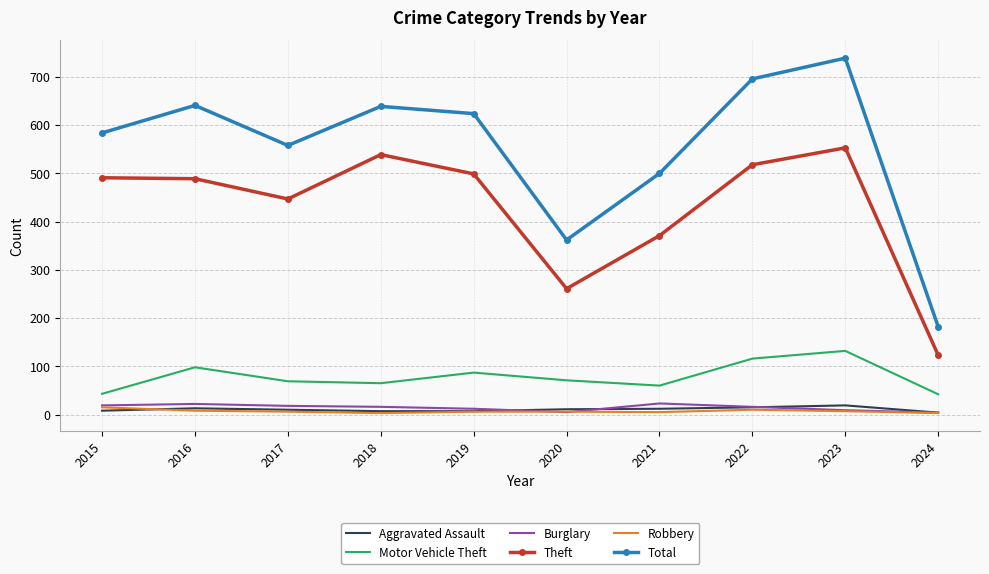

True or false: Motor Vehicle Theft and Burglary cross at least once.

False